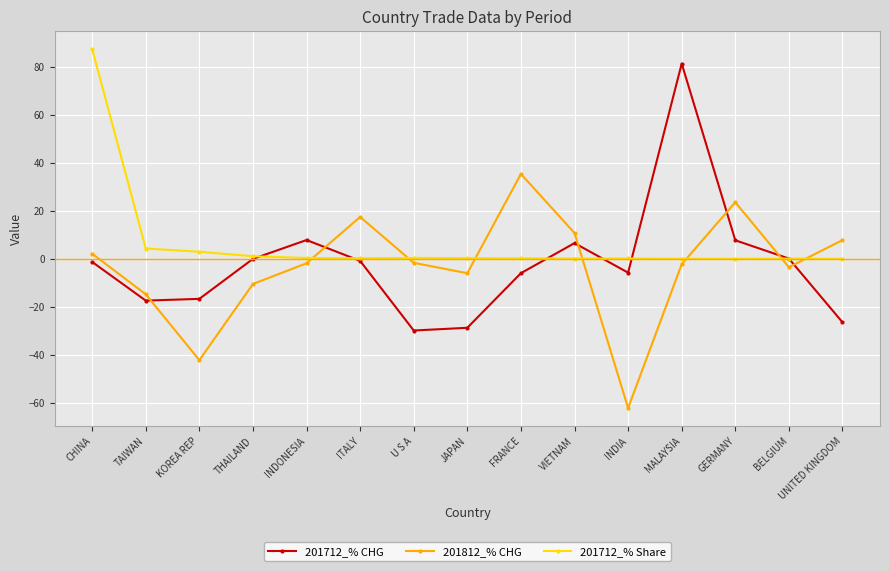

Between ITALY and JAPAN, which series saw the biggest shift?

201712_% CHG